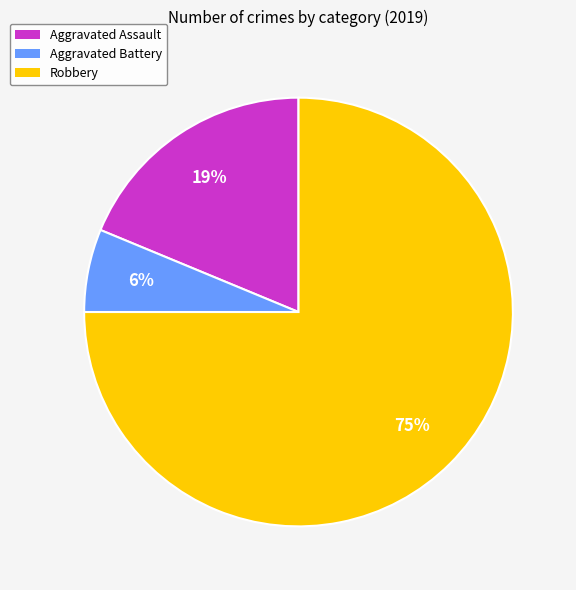

Rank the categories by value from highest to lowest.

Robbery, Aggravated Assault, Aggravated Battery